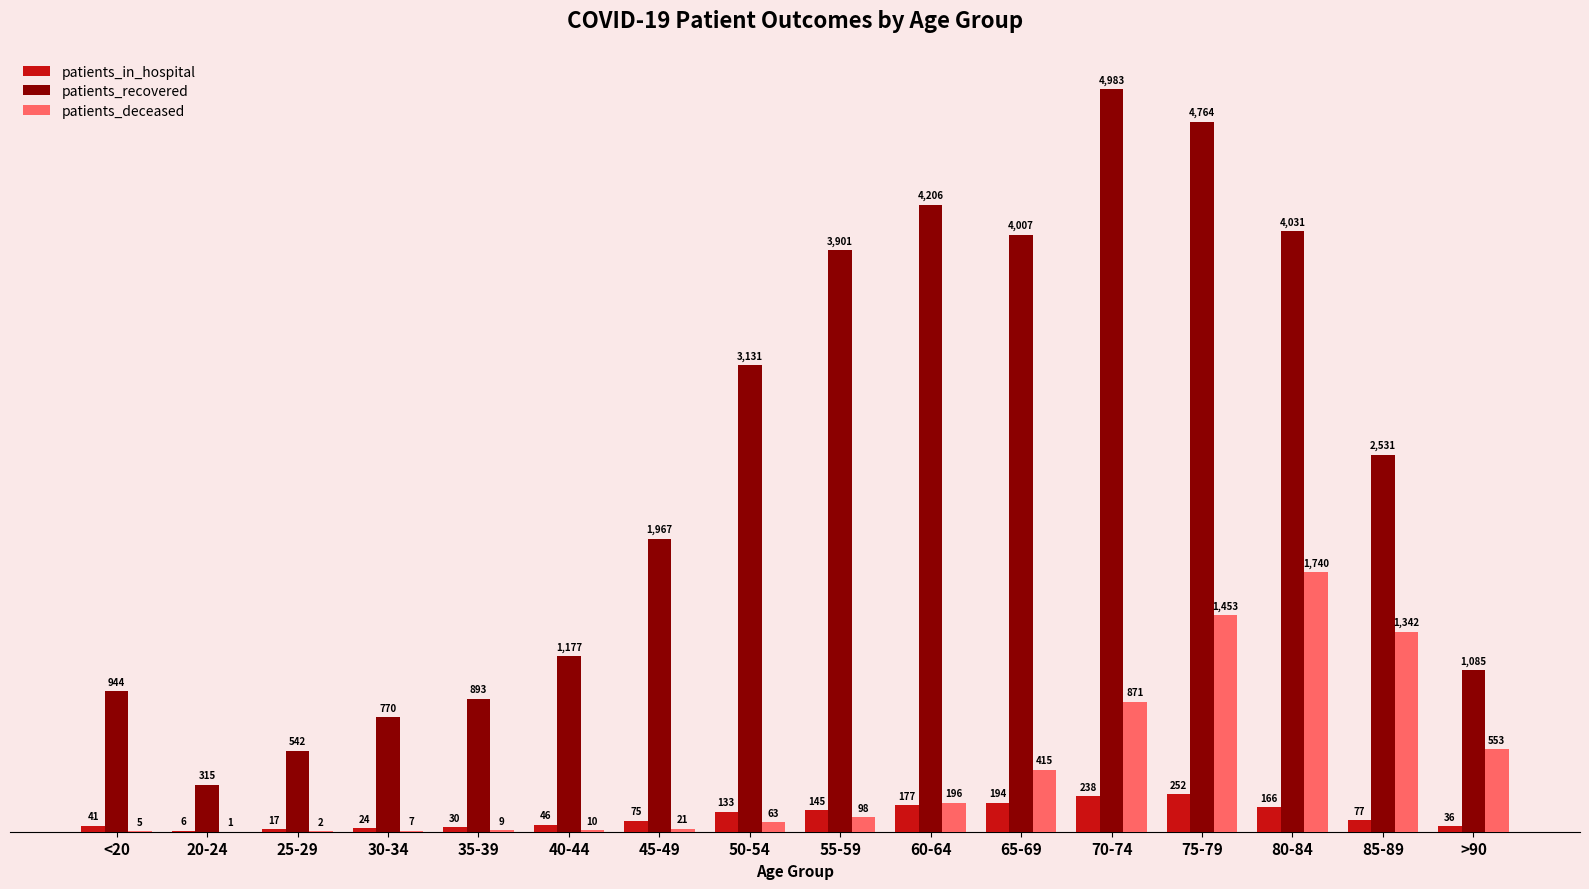

What is the sum of the patients_recovered values at 50-54 and 75-79?

7895